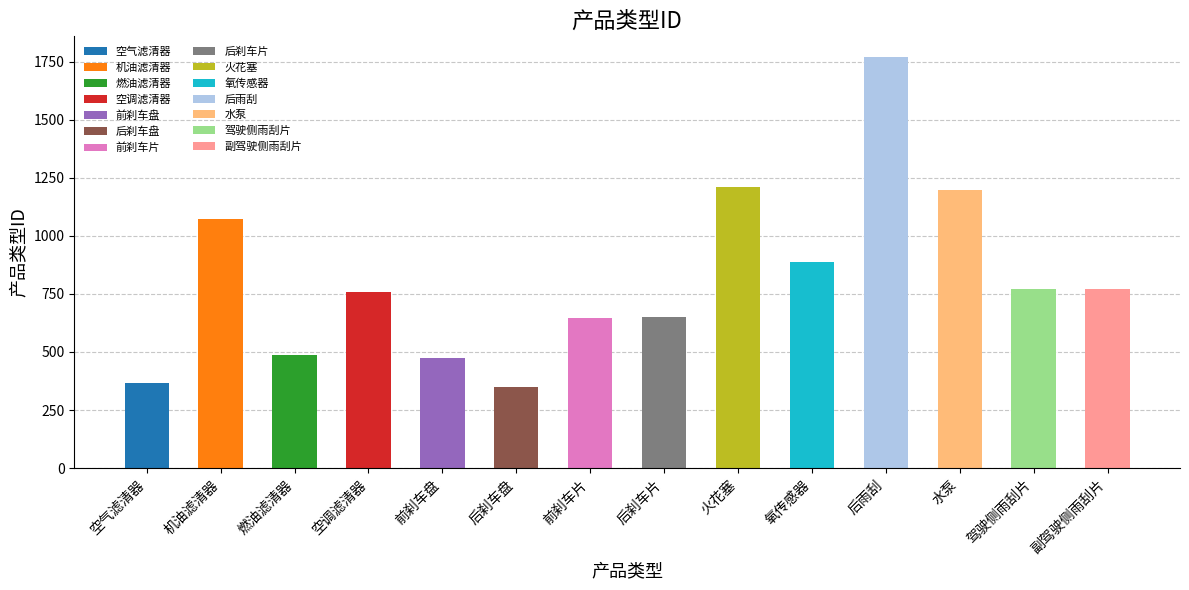

What is the sum of all values?

11416